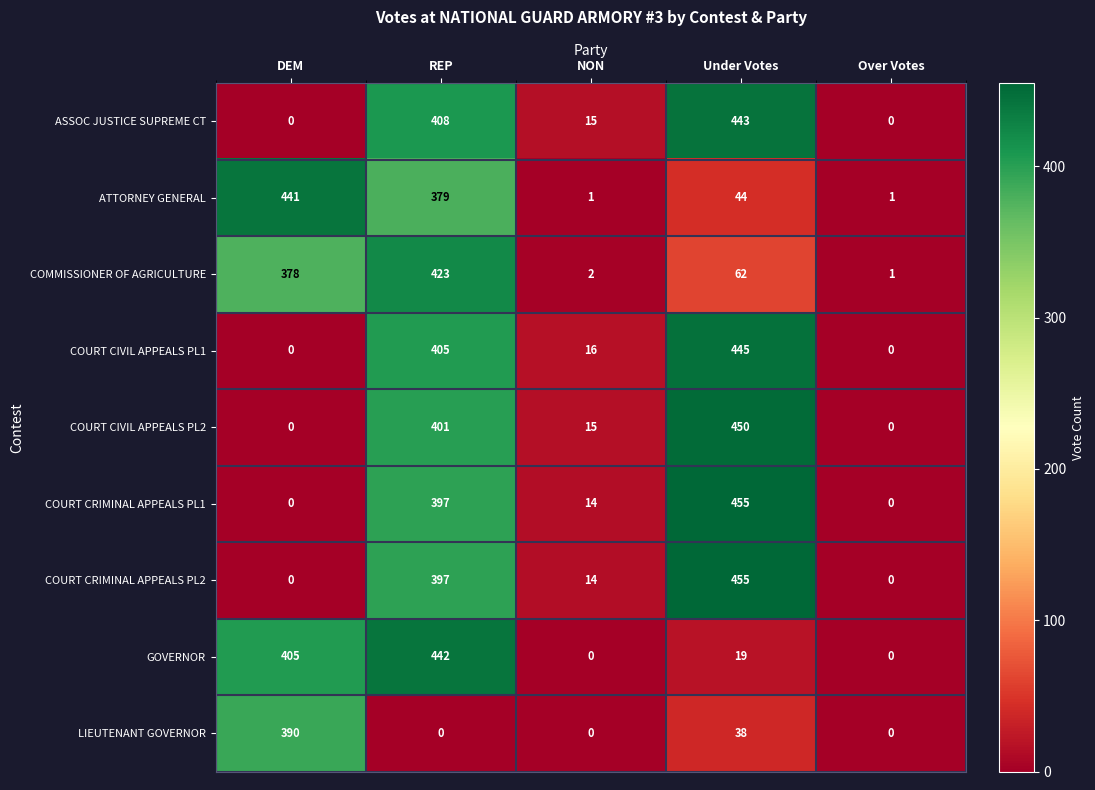

Is it true that ATTORNEY GENERAL equals 2 at NON?

False